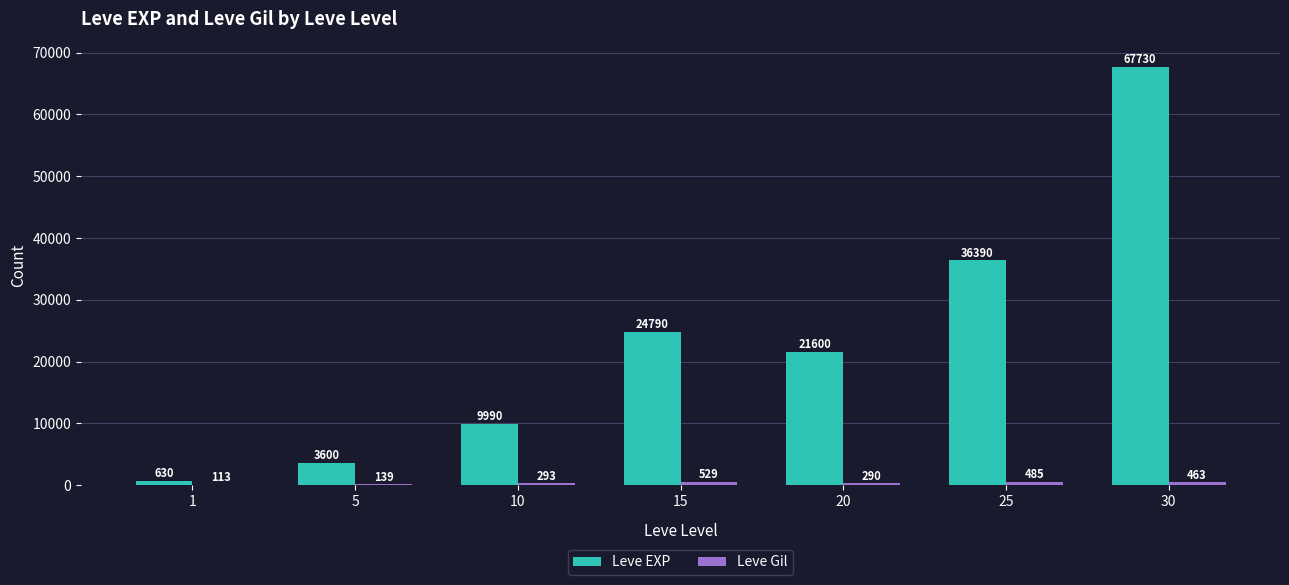

At which category is the sum across all series the highest?

30